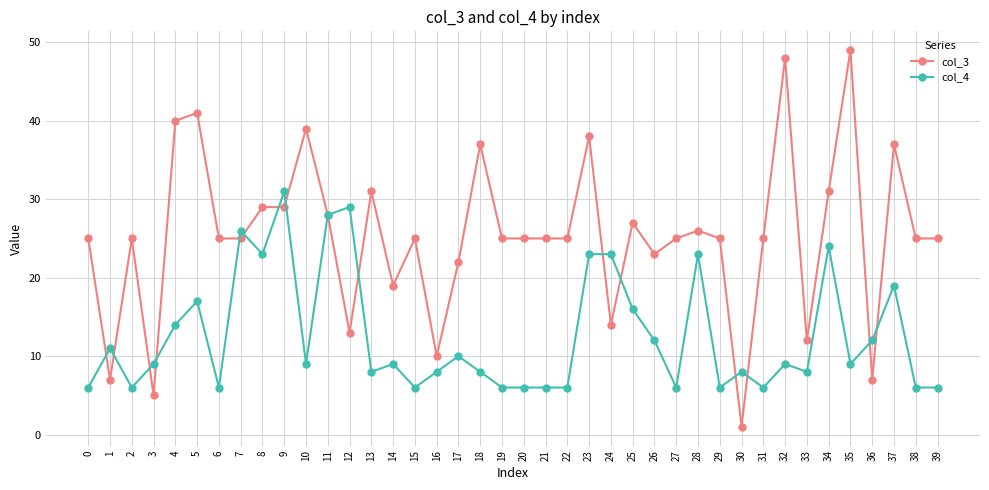

Rank the series by their maximum value, from highest to lowest.

col_3, col_4